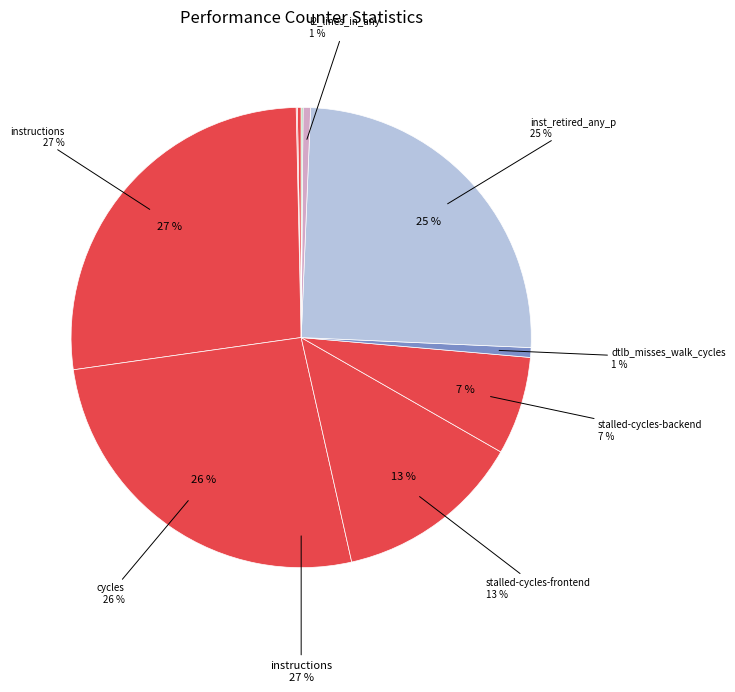

Which category has the biggest portion of the pie?

instructions